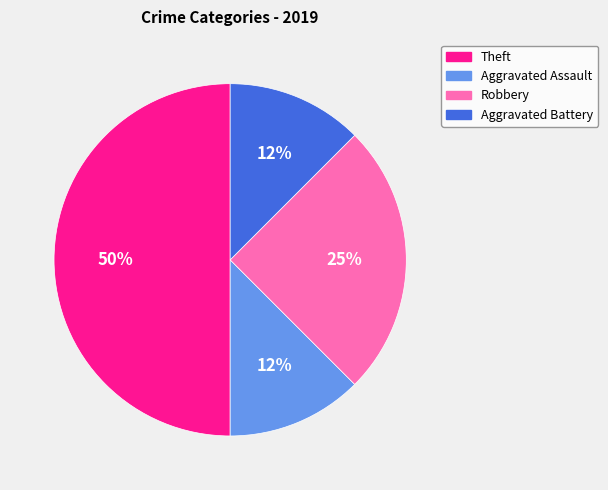

Which category has the biggest portion of the pie?

Theft